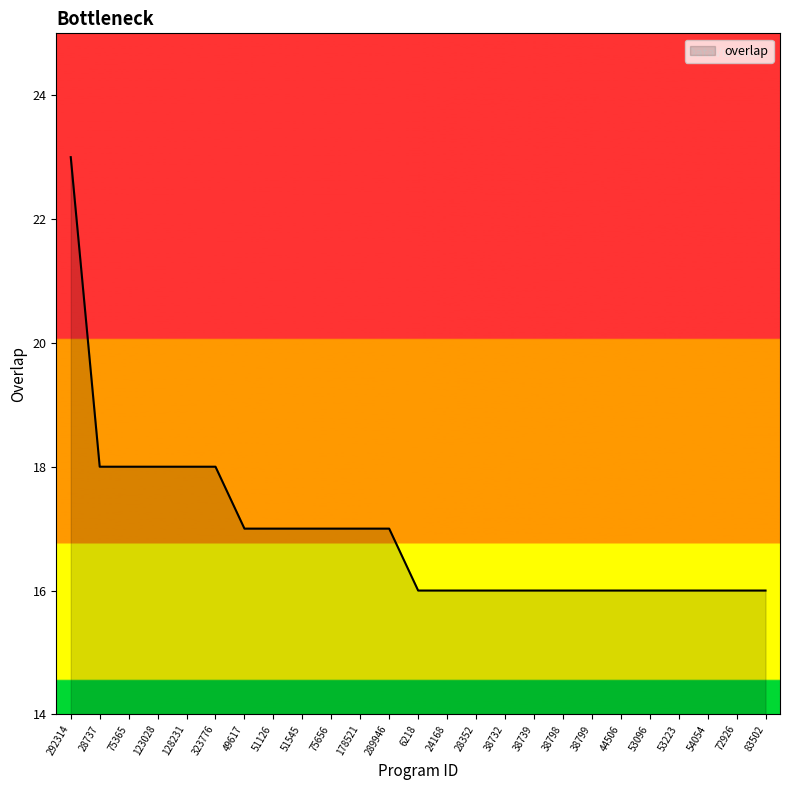

What position from the right is 128231?

21